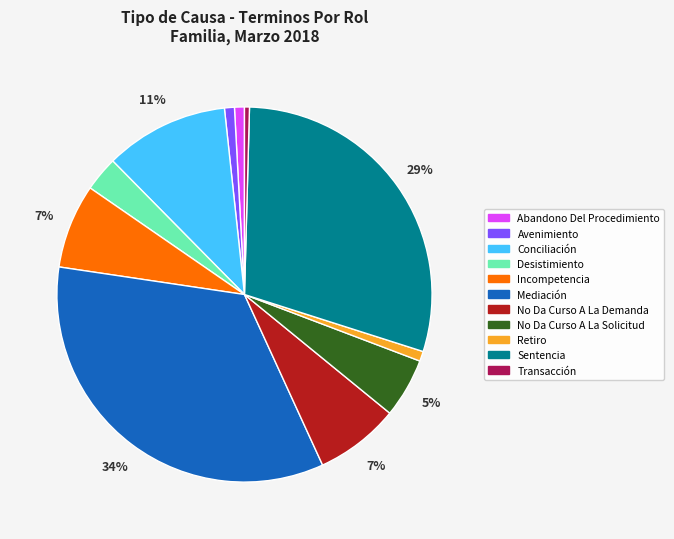

Is there a majority slice in this chart?

No